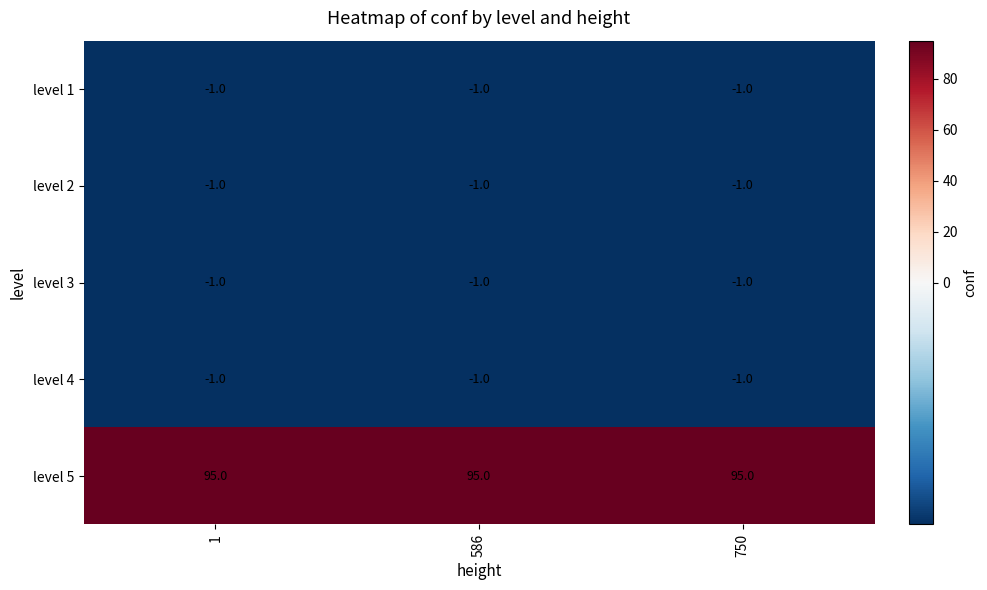

What is the greatest value displayed?

95